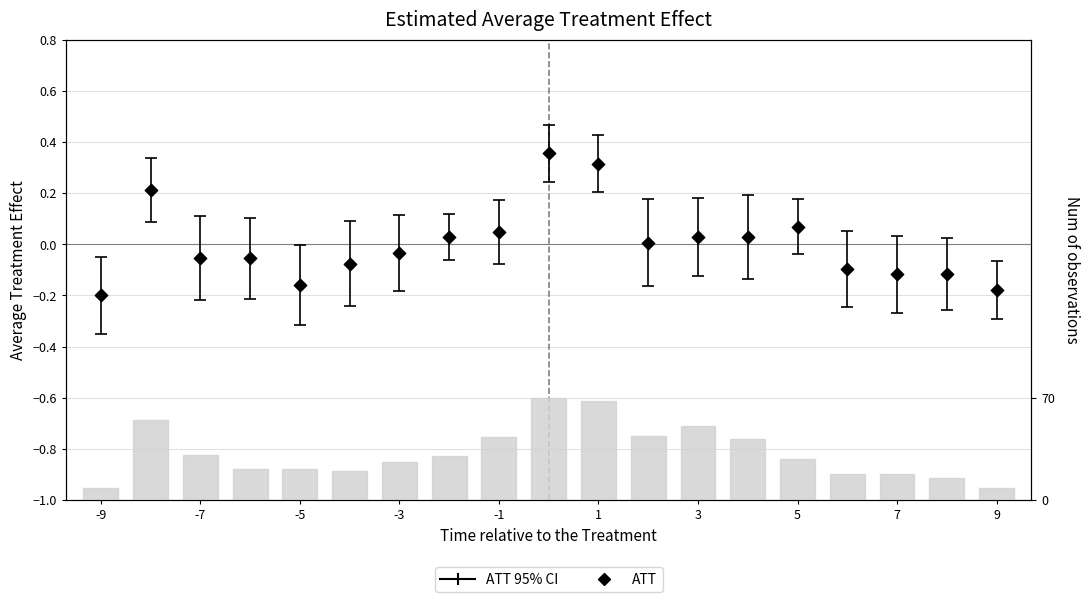

Which series has the largest Y range (max minus min)?

Num of observations